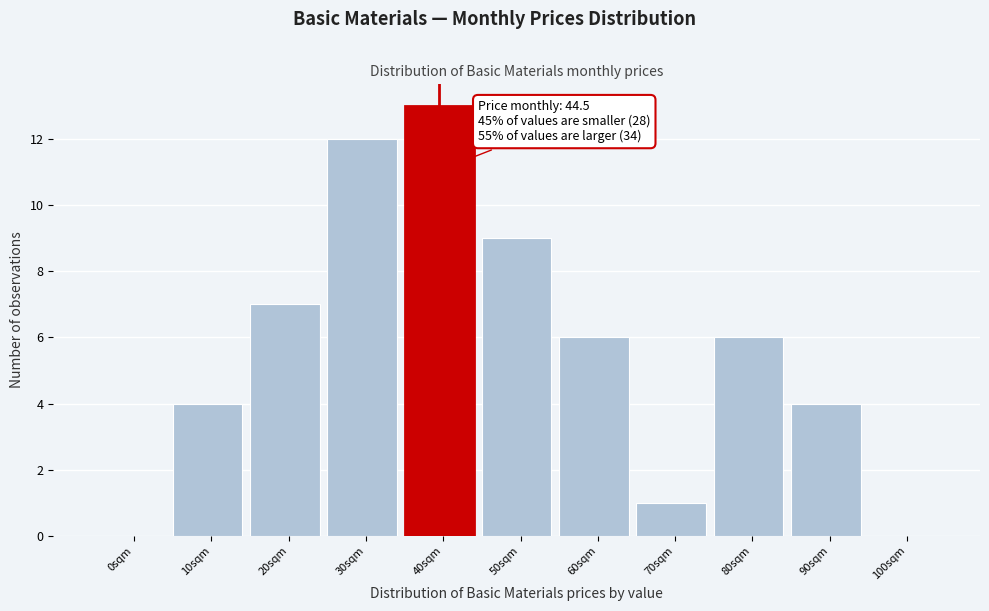

Reading left to right, transcribe all the data shown in this chart.

0sqm=0	10sqm=4	20sqm=7	30sqm=12	40sqm=13	50sqm=9	60sqm=6	70sqm=1	80sqm=6	90sqm=4	100sqm=0